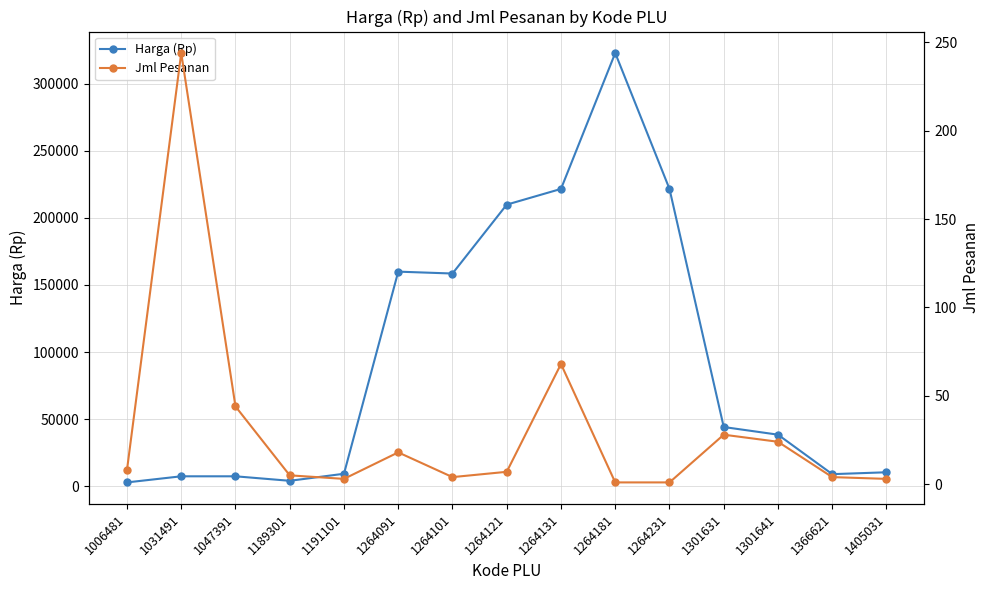

What is the maximum value shown in the chart?

322700